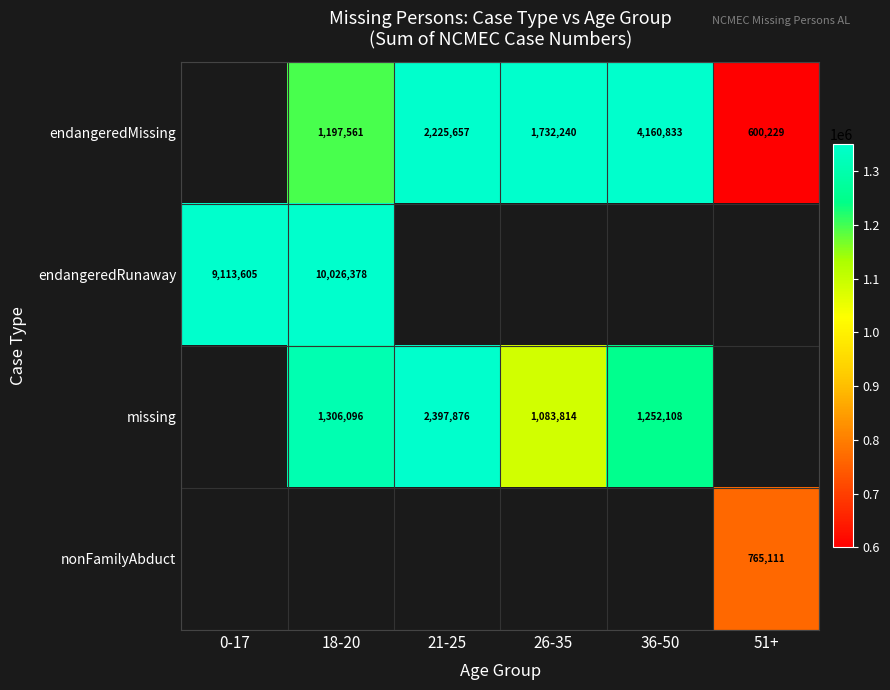

The value of missing at 26-35 is 1083814. True or false?

True